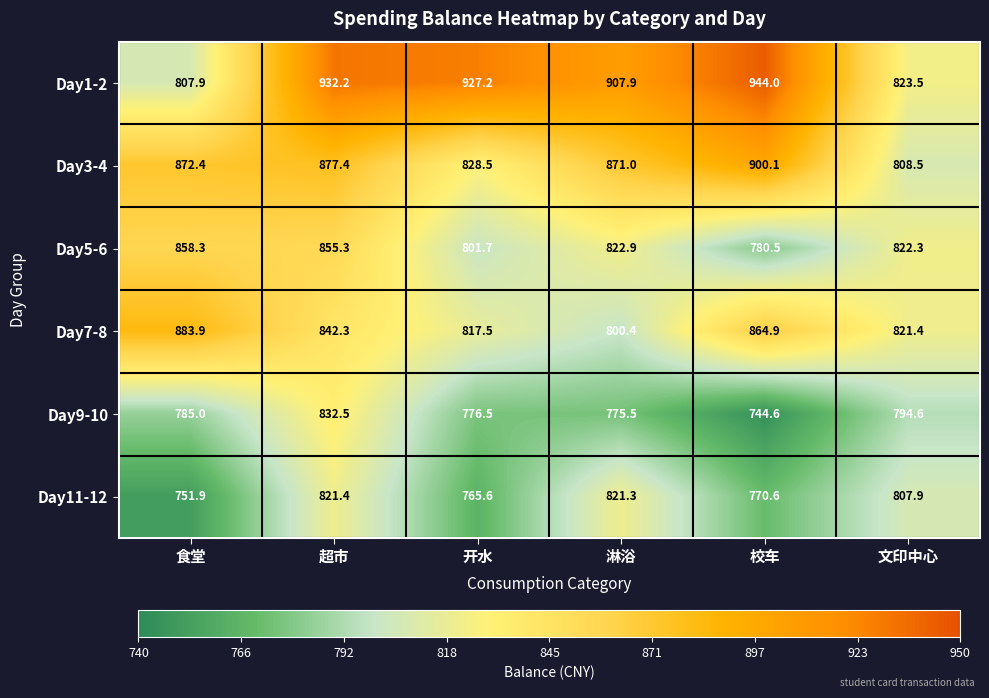

List the series in order of their peak value, highest first.

Day1-2, Day3-4, Day7-8, Day5-6, Day9-10, Day11-12